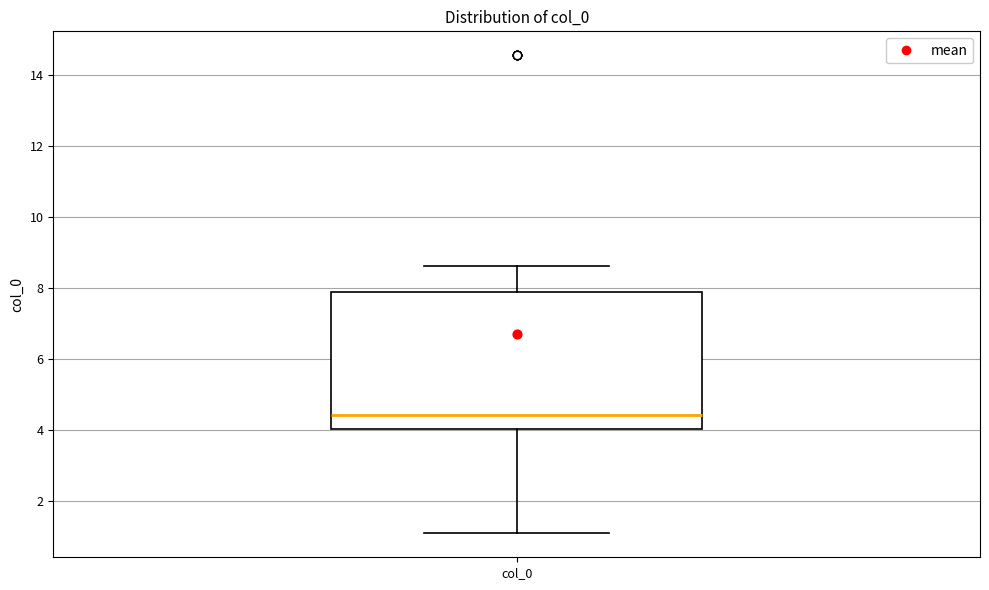

Transcribe this box plot: give where the median line is, the range the box spans, and where the two whiskers end, as read against the y-axis. The values are not printed on the chart, so give them approximately, as read against the axis.

median 4.4, box 4.0 to 7.8, whiskers 1.0 to 8.6